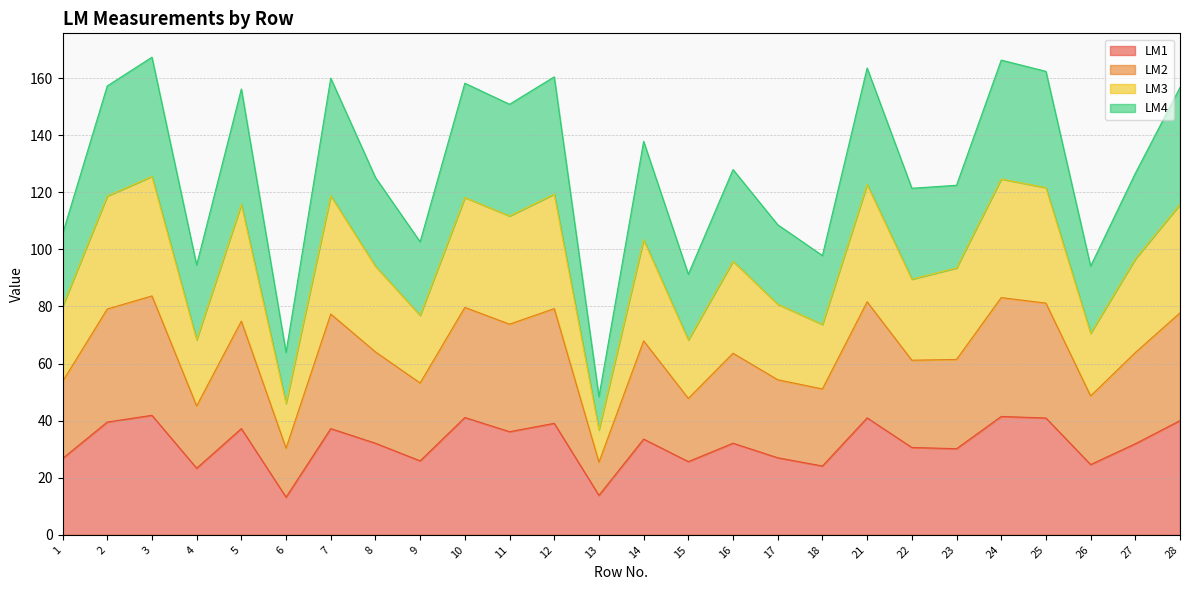

Is it true that LM1 equals 26.6 at 12?

False